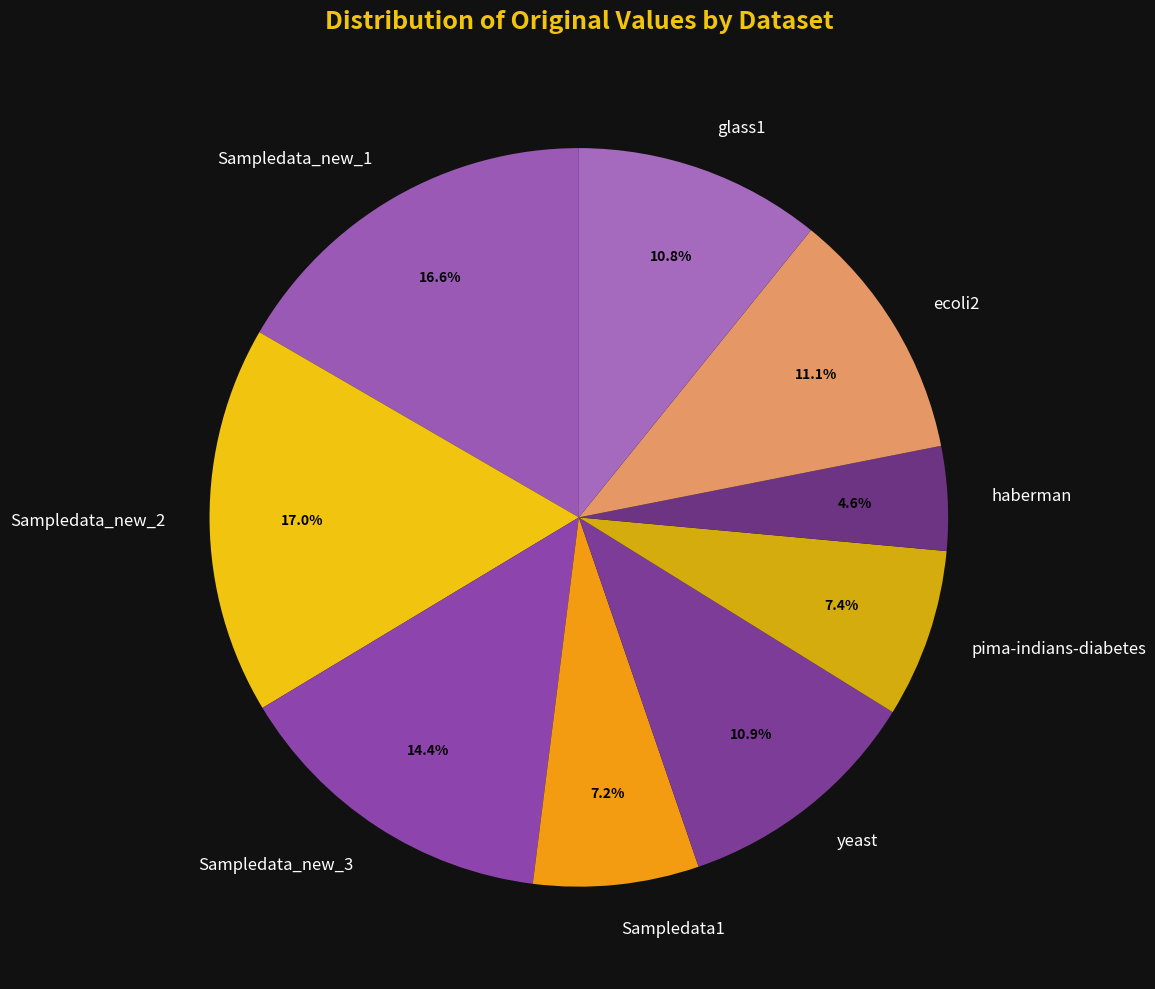

True or false: glass1 accounts for 2% of the total.

False